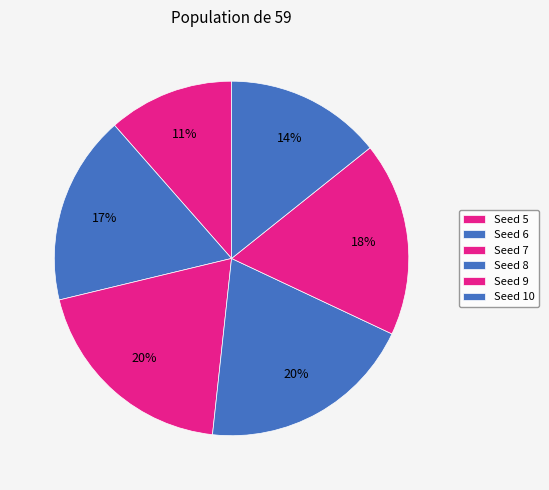

Is there a majority slice in this chart?

No